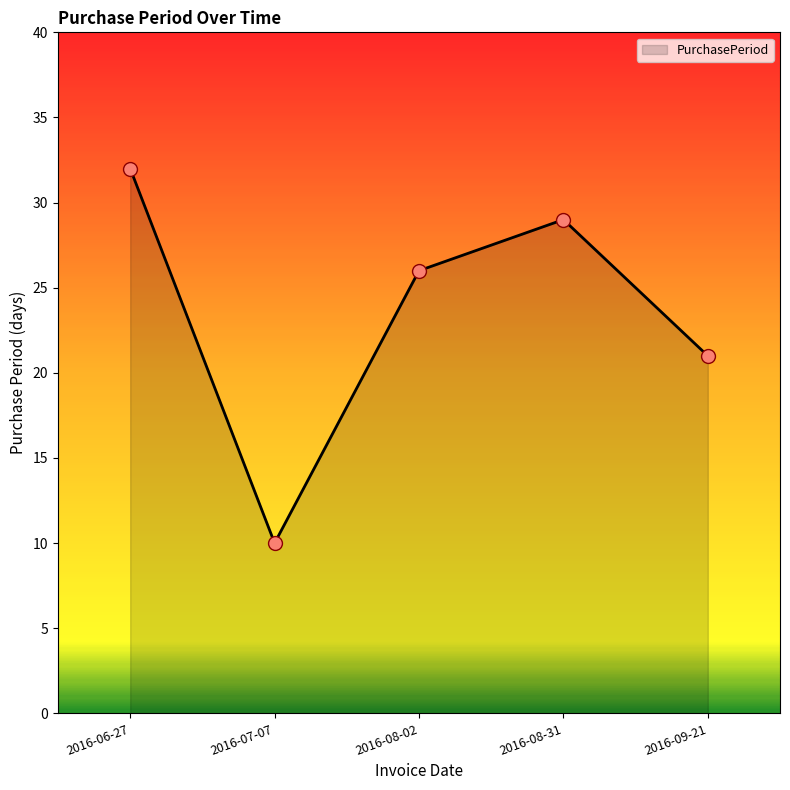

Between 2016-07-07 and 2016-08-31, which is larger?

2016-08-31